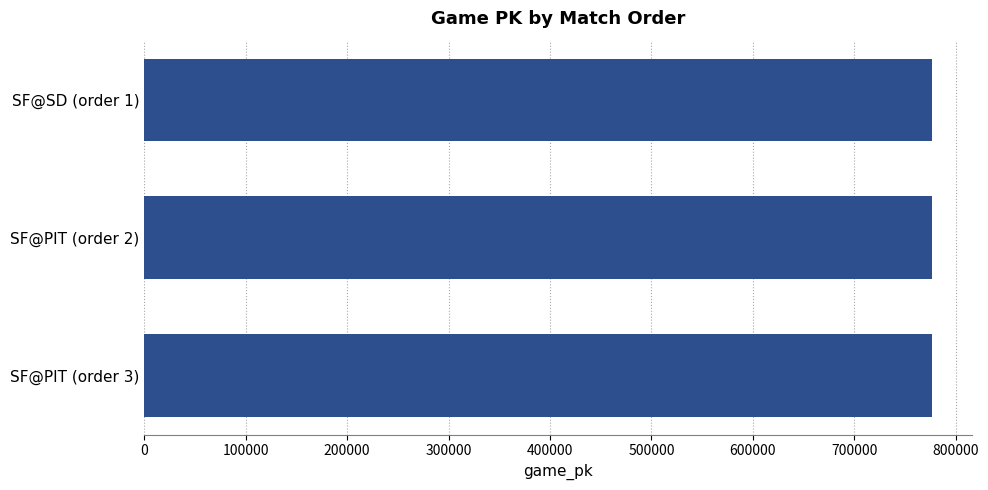

What is the maximum value shown in the chart?

776866